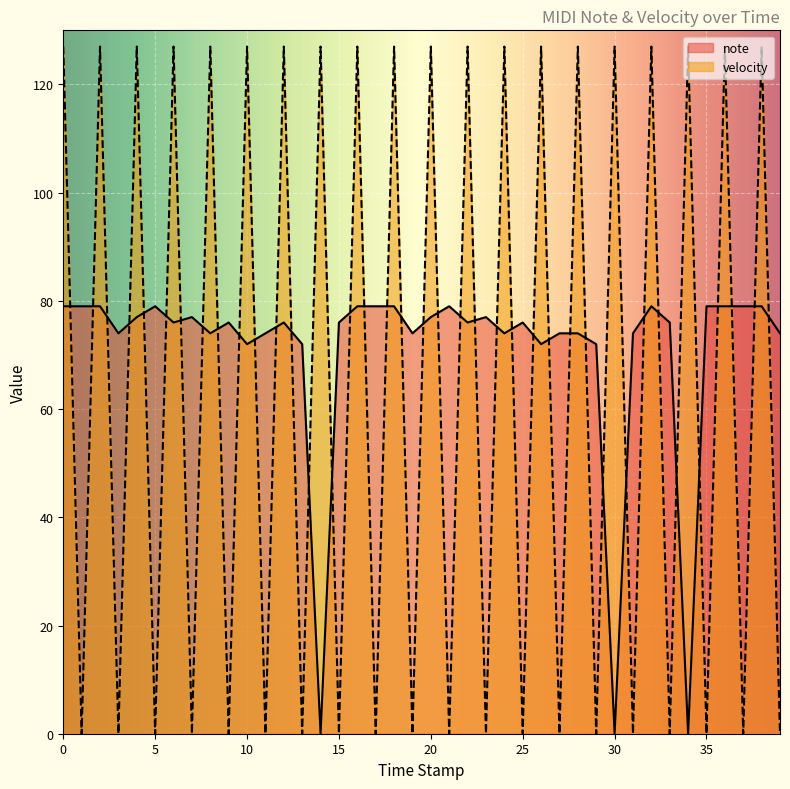

What is the highest value of the velocity series?

127